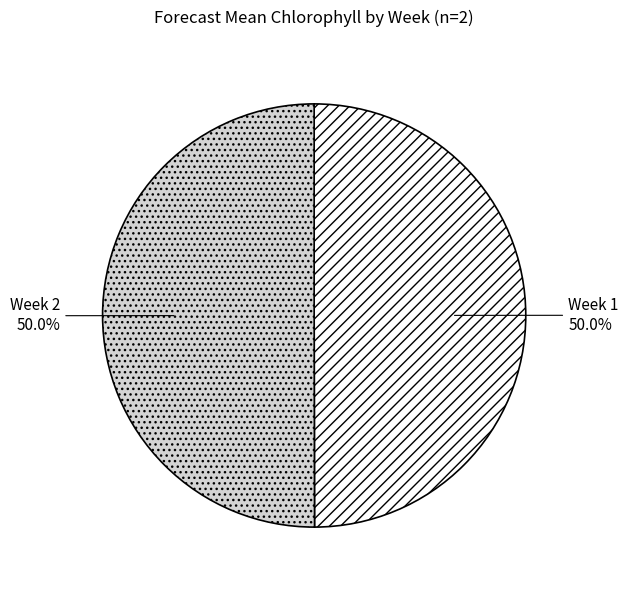

What is the total percentage of Week 1 and Week 2?

100.0%